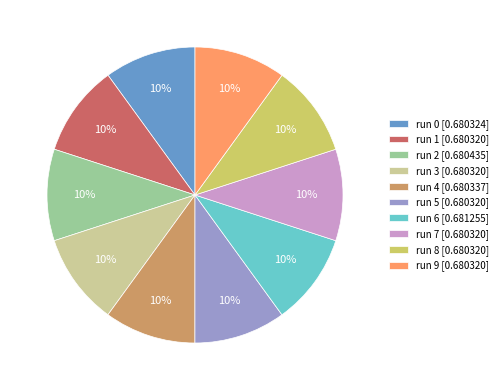

What percentage is the run 6 slice, to the nearest percent?

10%